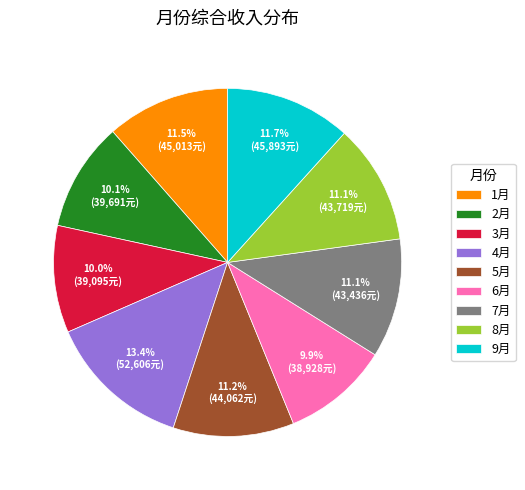

Which category has the biggest portion of the pie?

4月